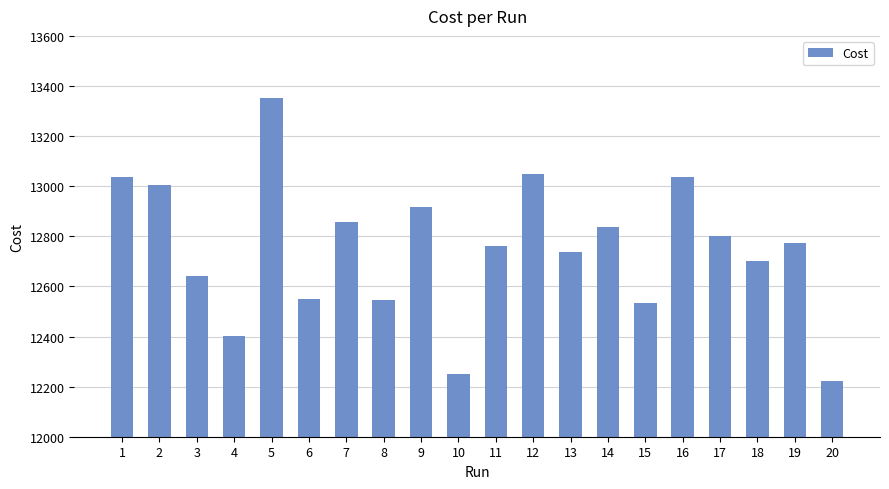

What is the difference between the second highest and minimum values?

829